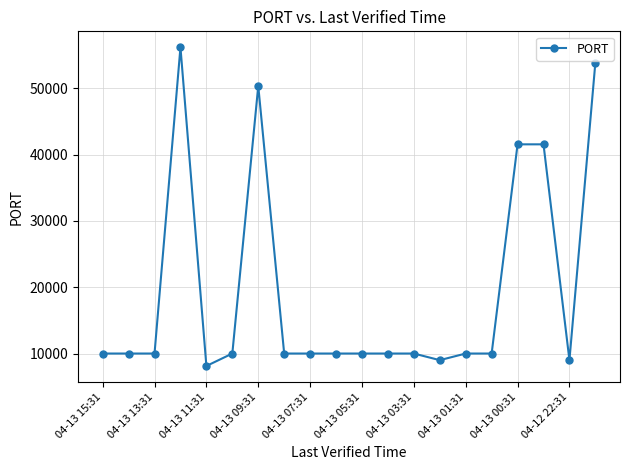

True or false: there are more than 0 points higher than both neighbors.

True